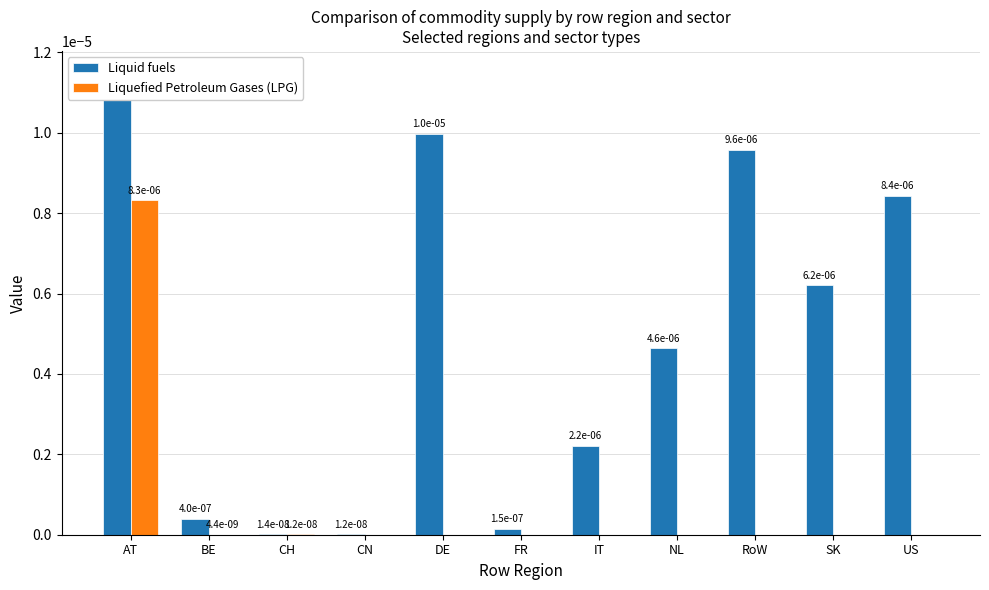

Which category has the highest value across all series?

AT